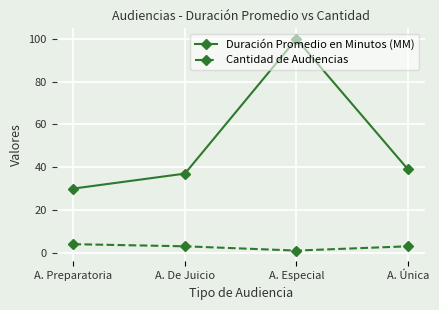

What is the minimum value for Duración Promedio en Minutos (MM)?

30